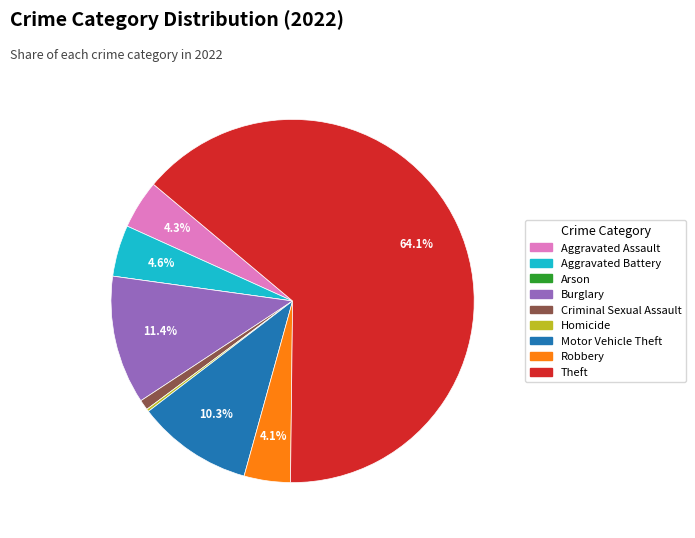

To the nearest percent, what portion does Criminal Sexual Assault represent?

1%